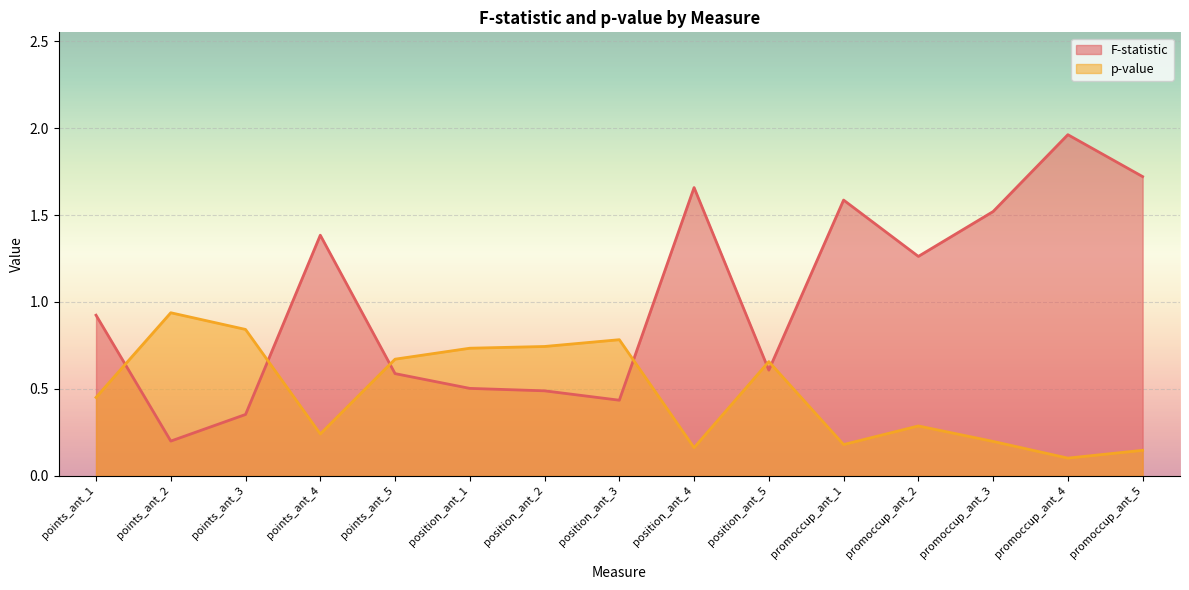

What are all the series names shown in the legend?

F-statistic, p-value